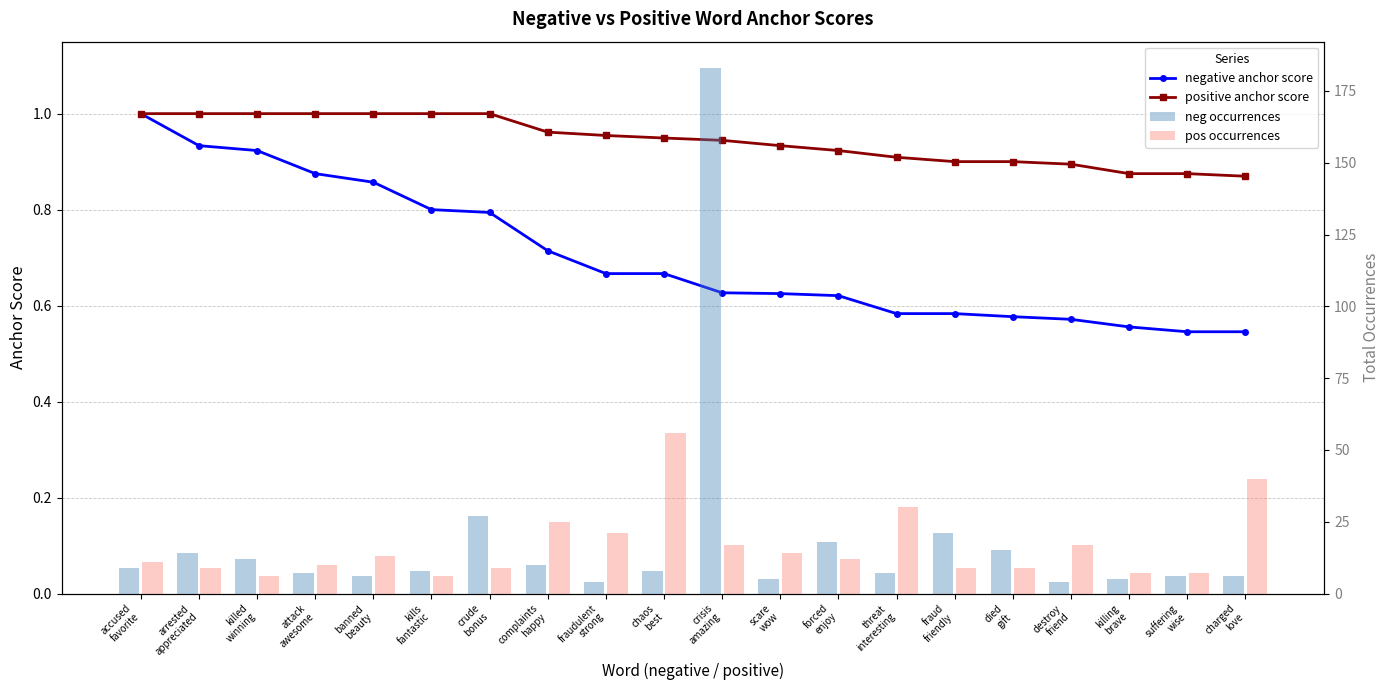

What is the difference between the second highest and second lowest values in the positive anchor score series?

0.1